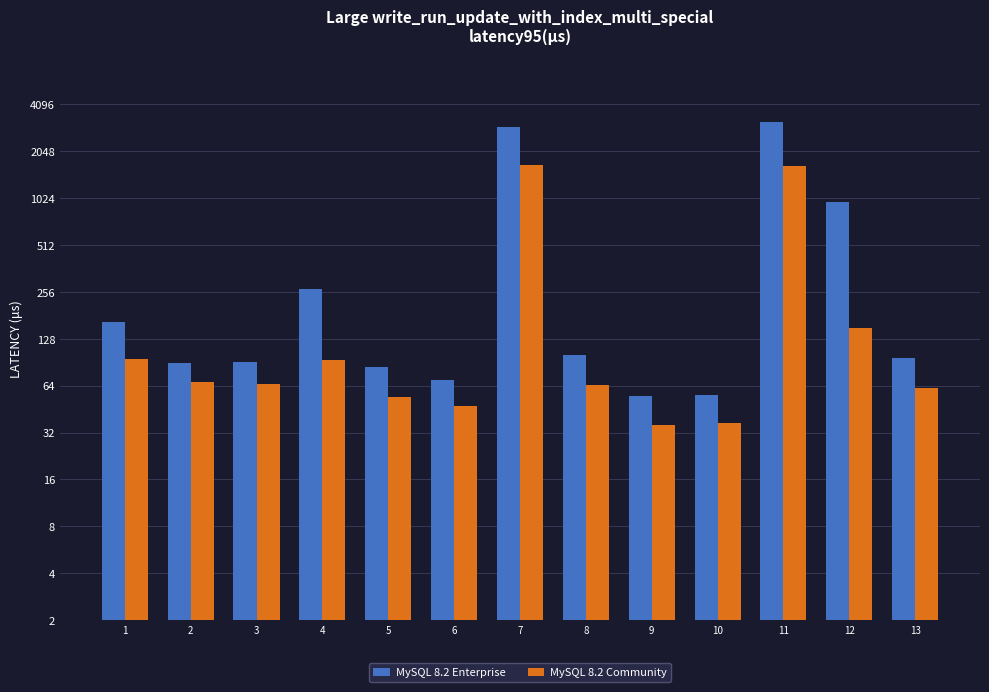

Rank the categories by MySQL 8.2 Community value from lowest to highest.

9, 10, 6, 5, 13, 8, 3, 2, 4, 1, 12, 11, 7